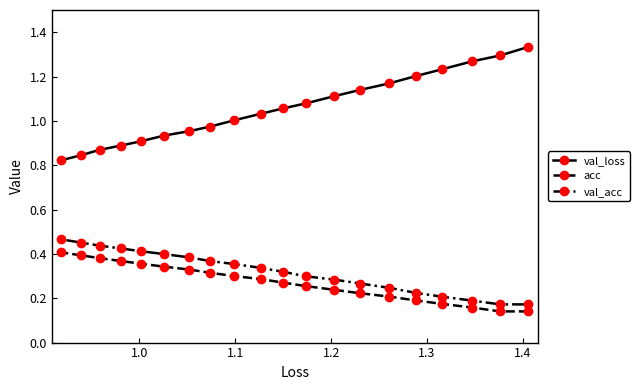

At how many categories does at least one series exceed 0?

20